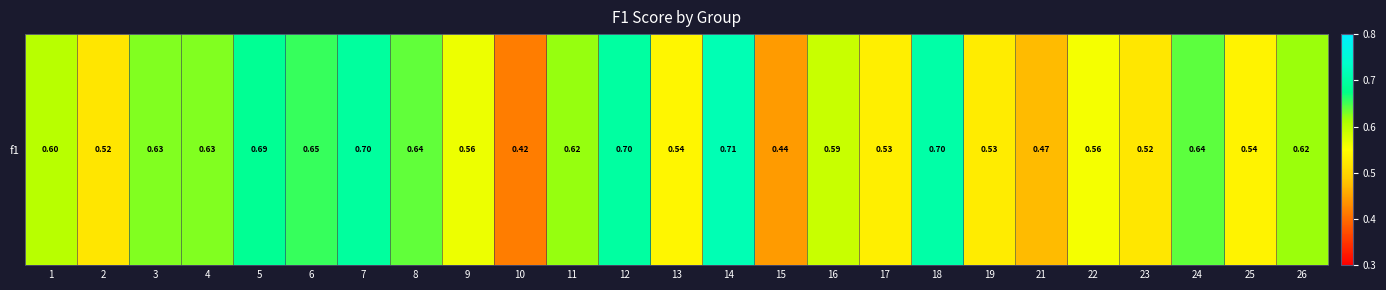

What is the maximum value shown in the chart?

0.7